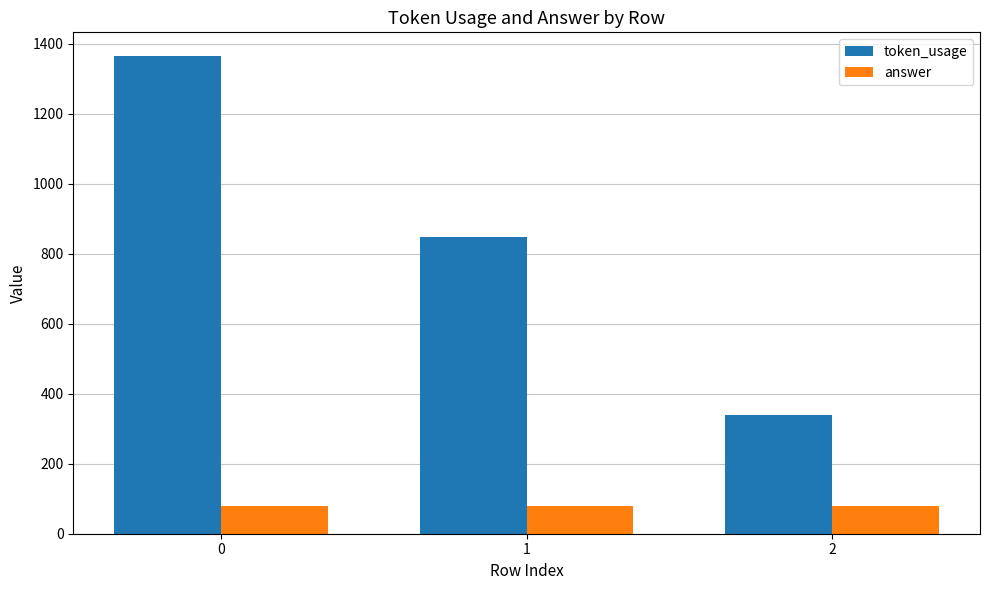

Which series has the largest range (max minus min)?

token_usage